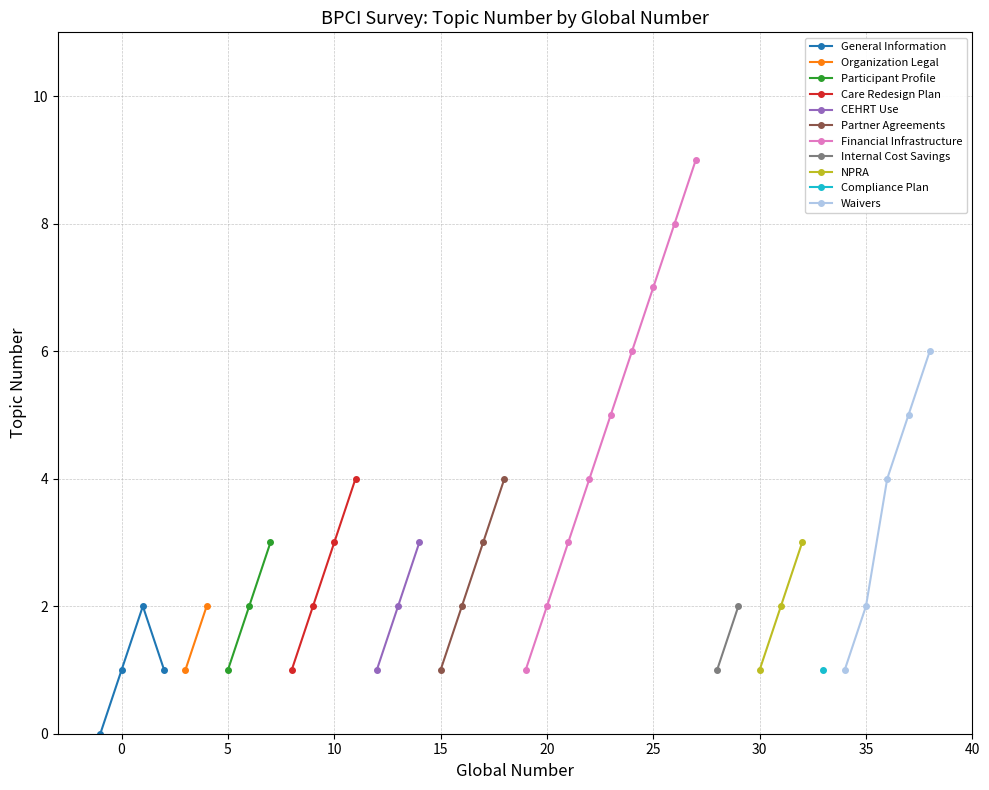

Is this an area chart (filled region under the line)?

No